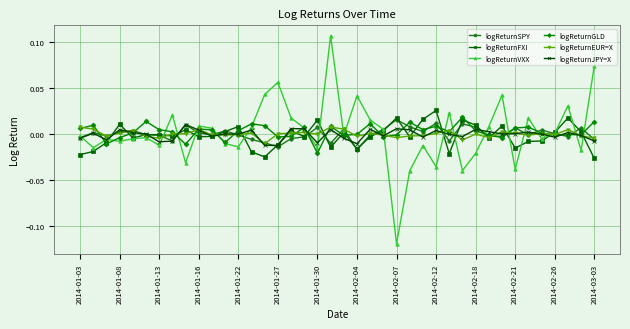

Which series has the largest range (max minus min)?

logReturnVXX